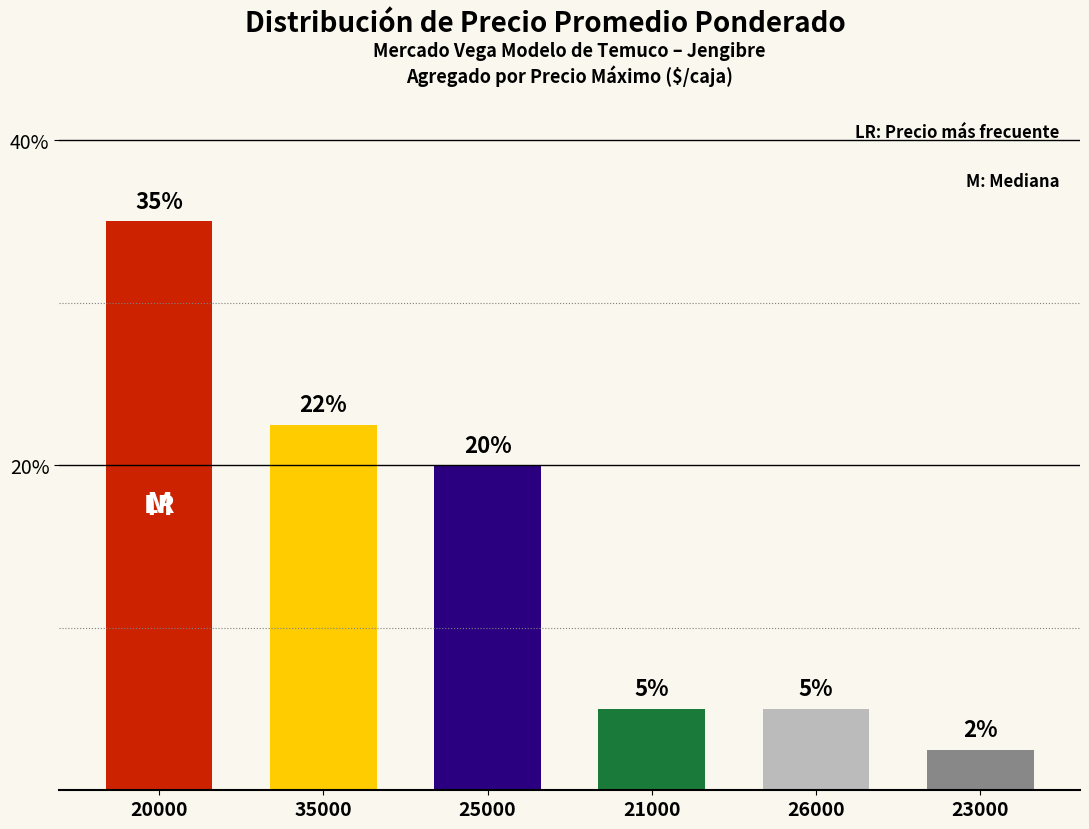

Which has a higher value, 23000 or 20000?

20000